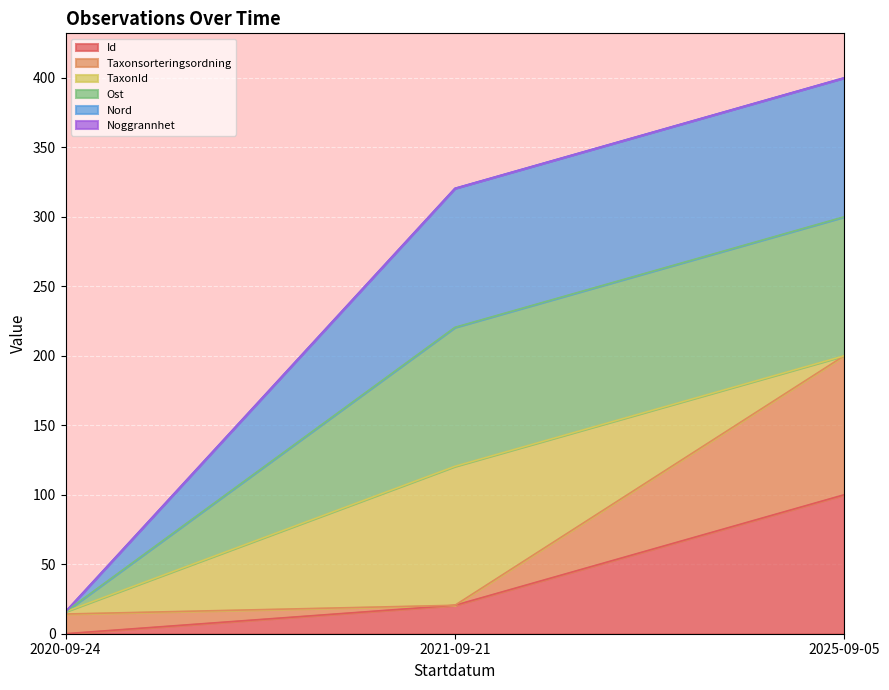

Which category has the lowest value across all series?

2020-09-24